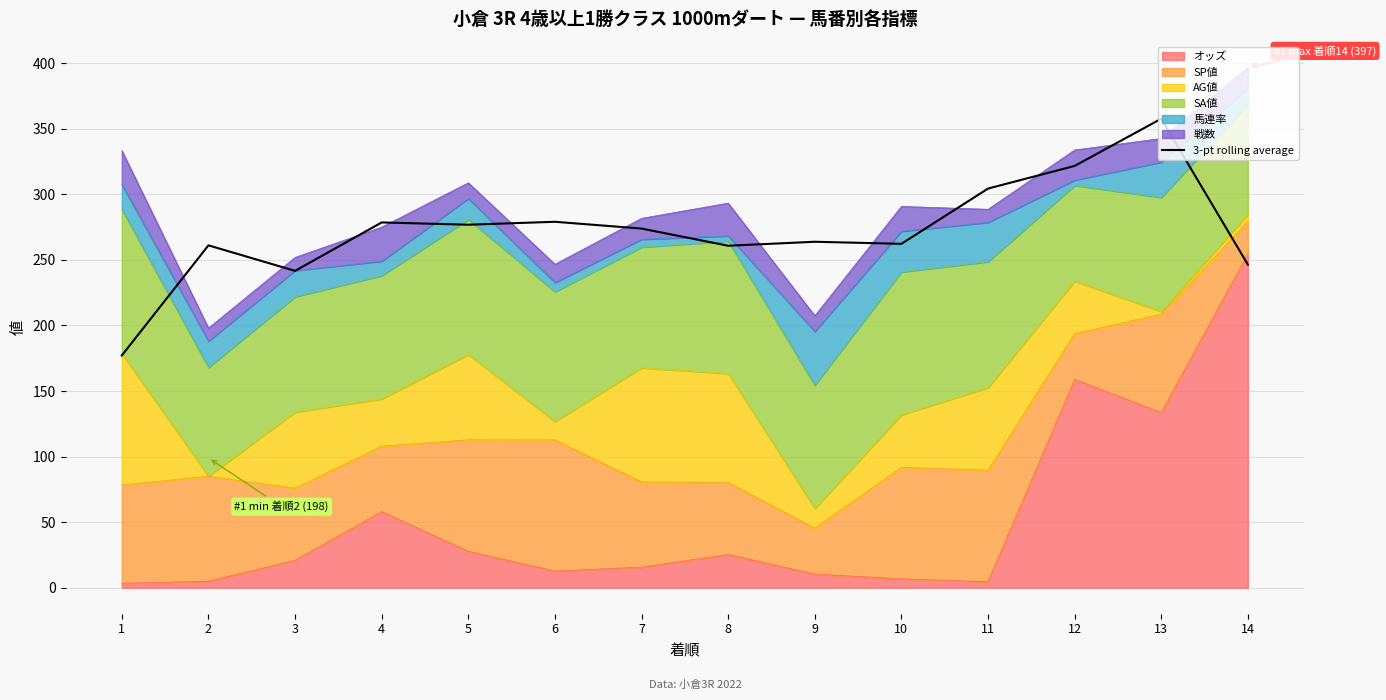

Where is the data nearest to the value 267?

9